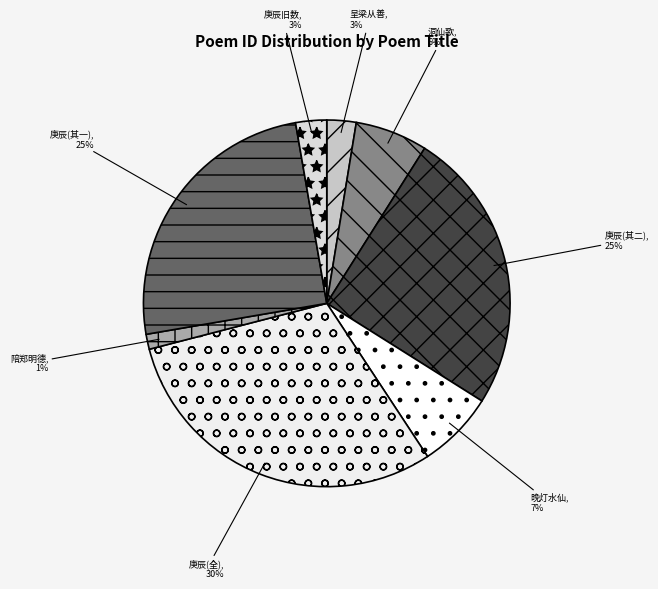

To the nearest percent, what is the combined percentage of 庚辰(其二) and 陪郑明德?

26%